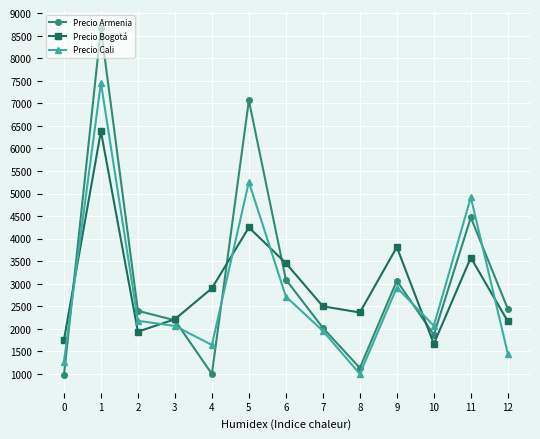

What are all the series names shown in the legend?

Precio Armenia, Precio Bogotá, Precio Cali